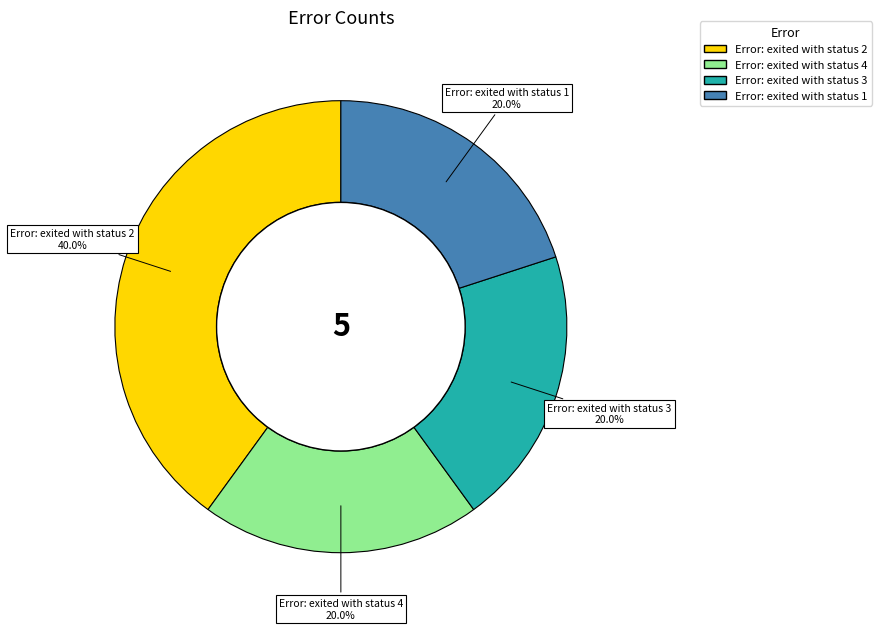

To the nearest percent, what is the difference between the Error: exited with status 1 and Error: exited with status 2 slice percentages?

20%